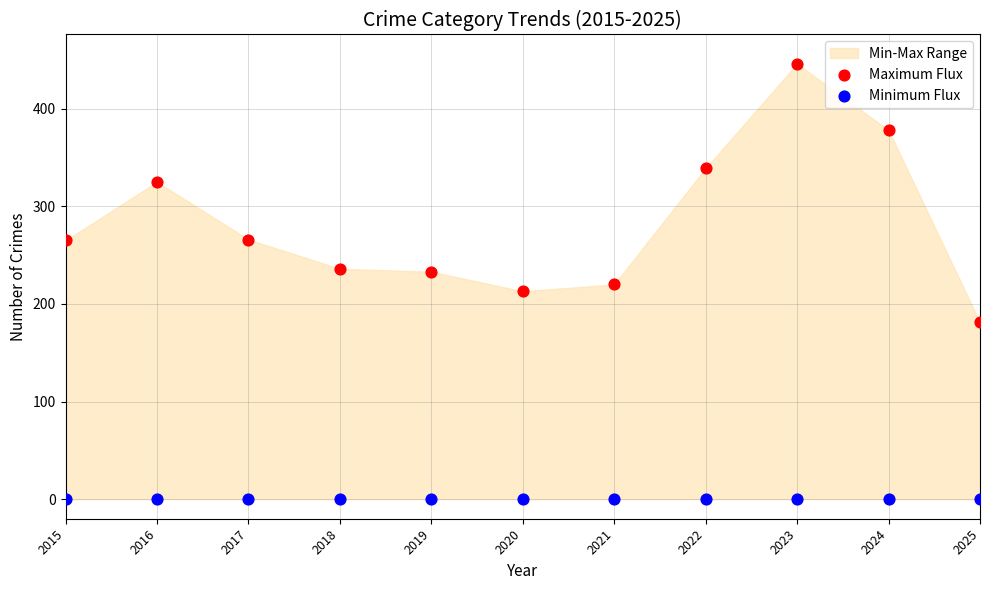

In the Maximum Flux series, what Y value is closest to 313?

325